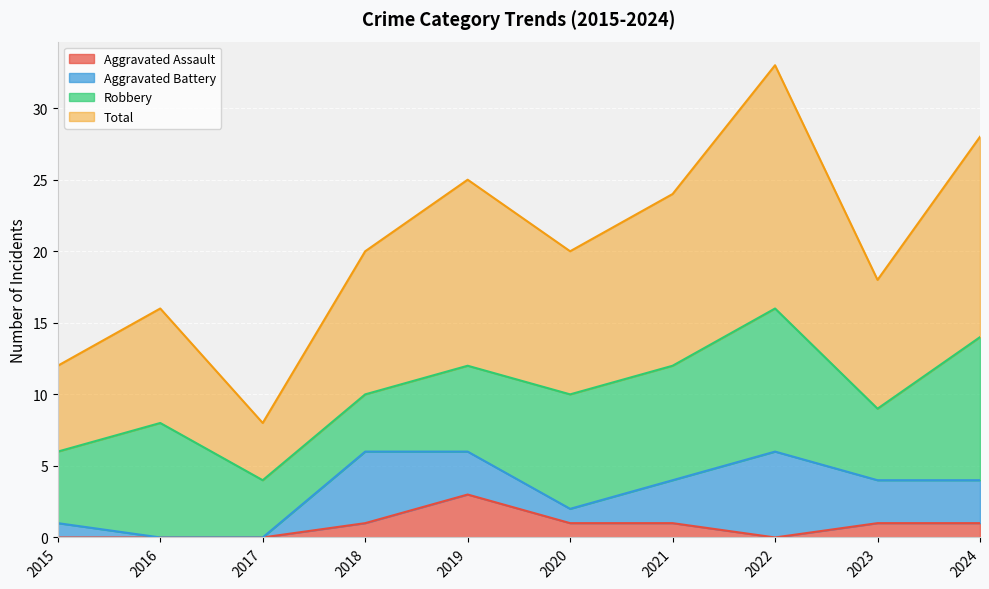

What is the maximum value for Aggravated Assault?

3